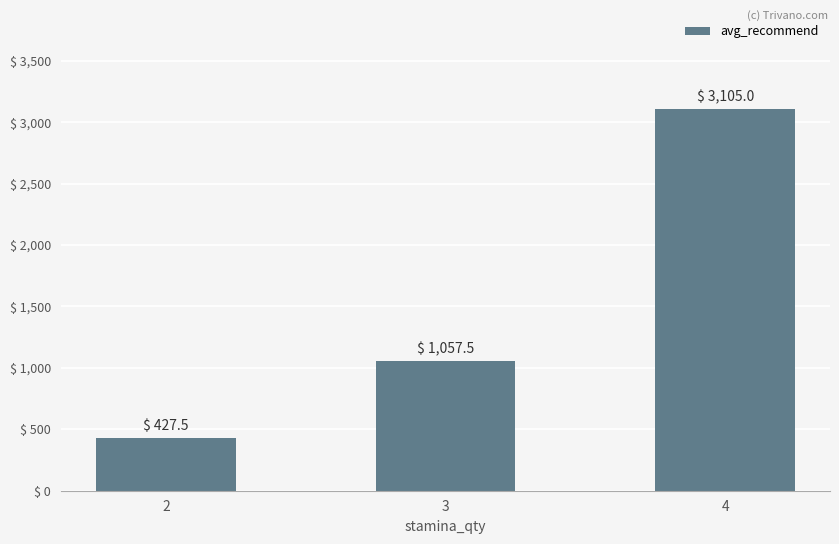

What is the sum of all values?

4590.0